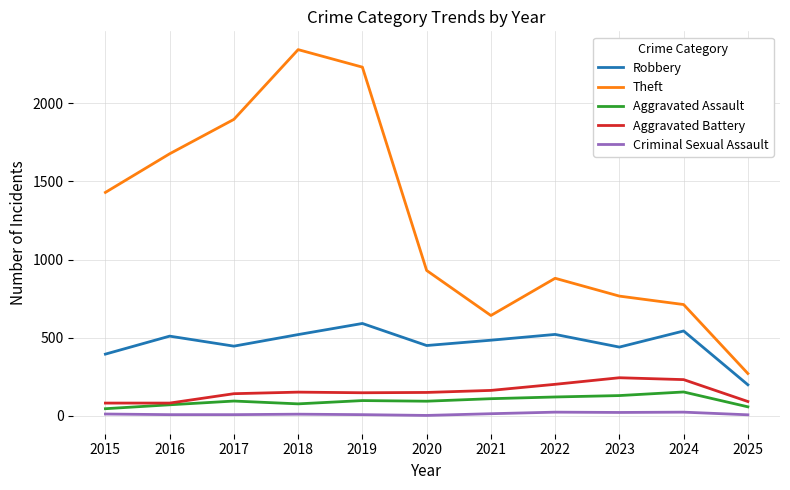

At which label is Theft closest to 1306?

2015